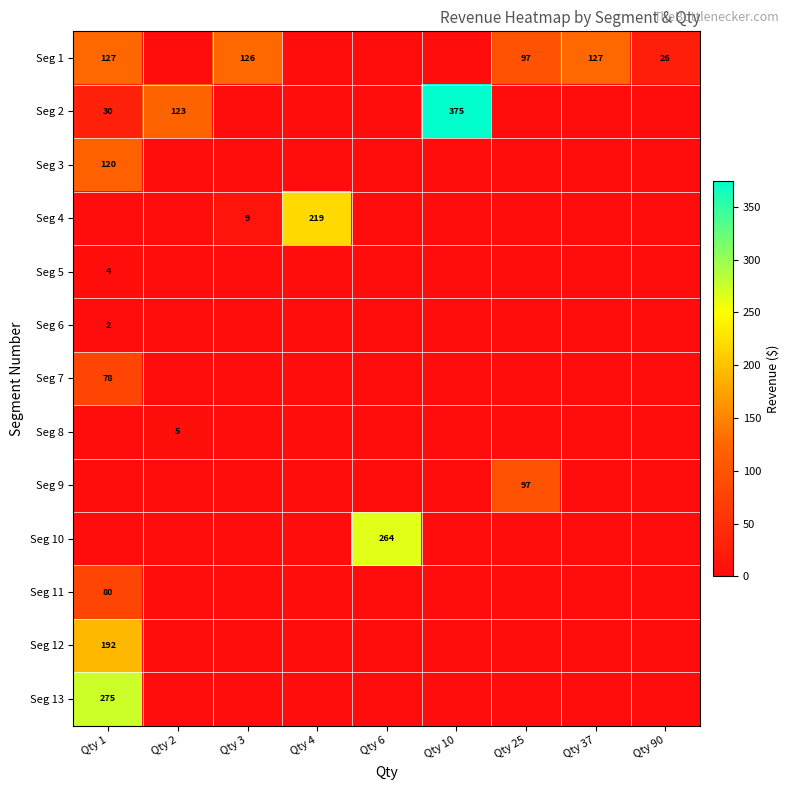

True or false: Seg 3 has a value of 0.0 at Qty 25.

True